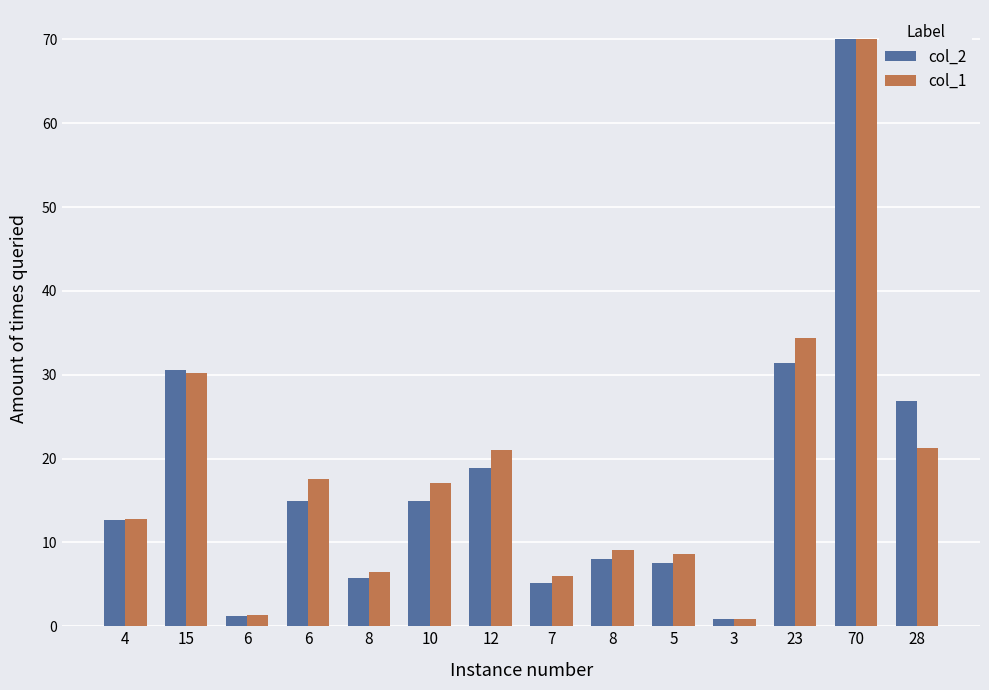

What value does the col_2 series have at 70?

70.0